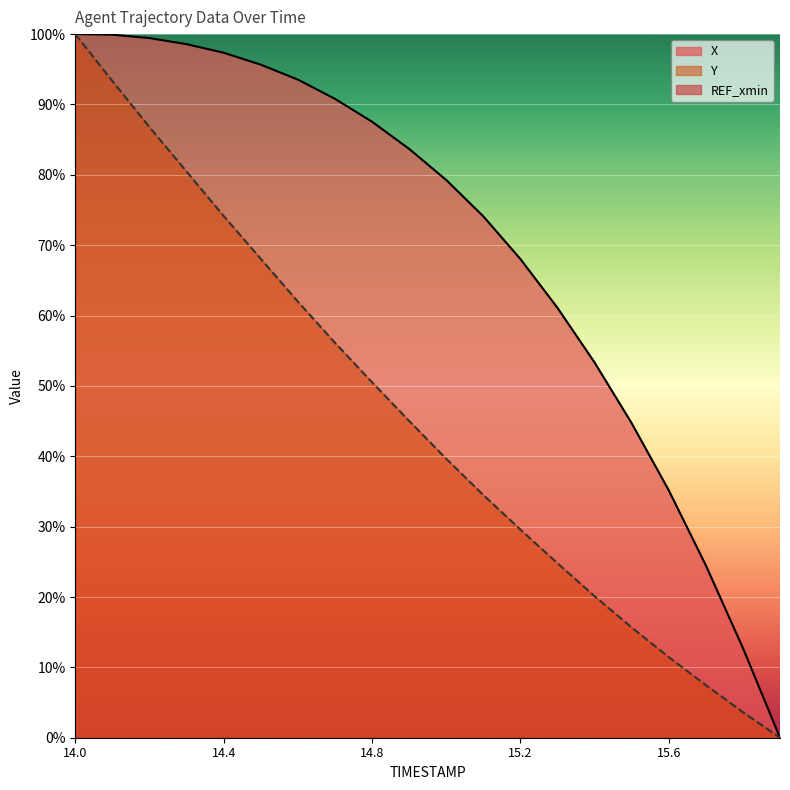

True or false: Y has more than 1 interior local peaks.

False